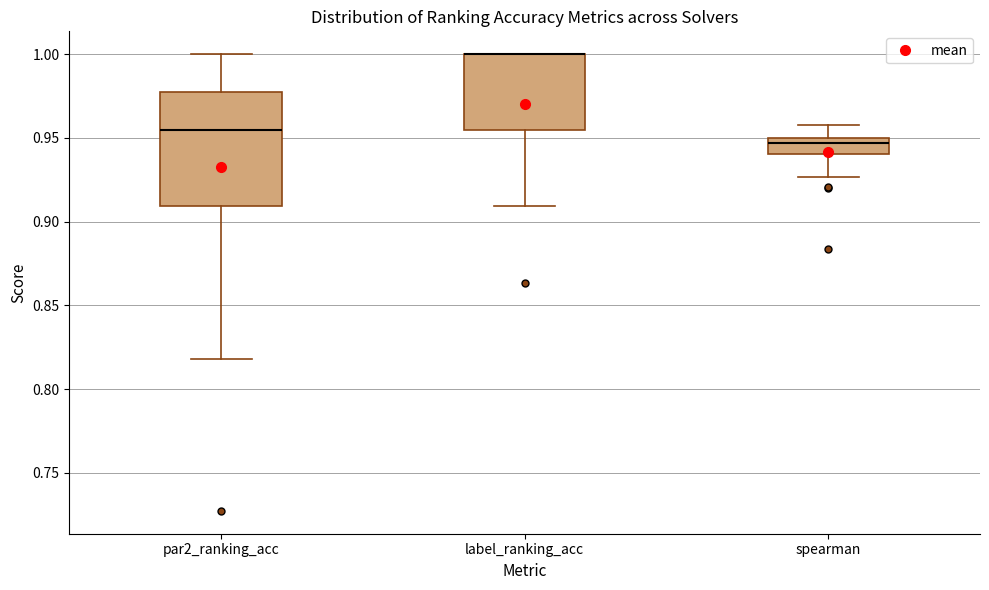

Comparing the boxes themselves (not the whiskers), which one is the tallest?

par2_ranking_acc